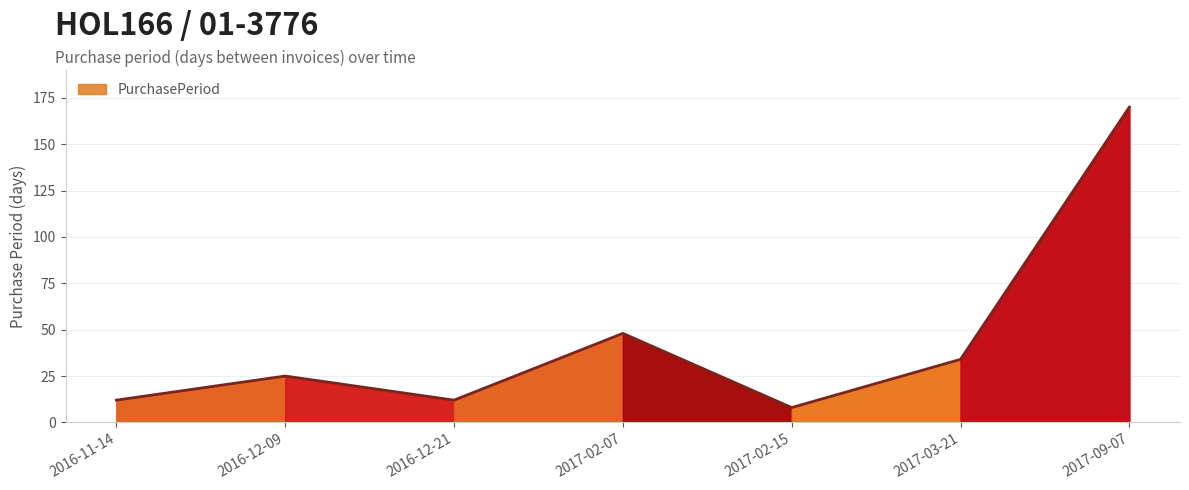

Which has a higher value, 2017-02-15 or 2016-11-14?

2016-11-14